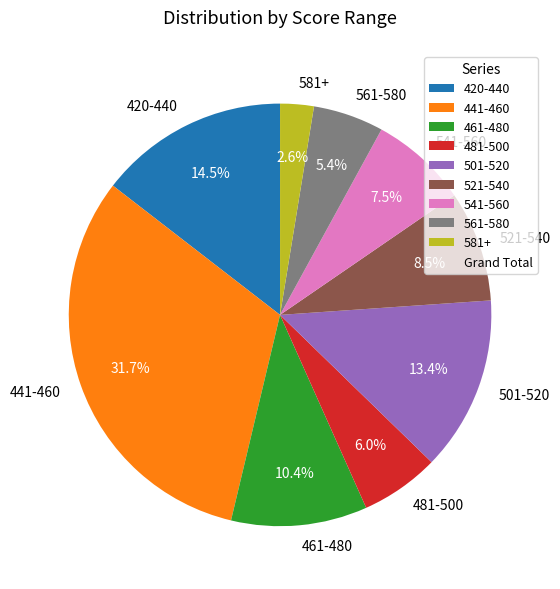

Count the number of slices in the pie.

9